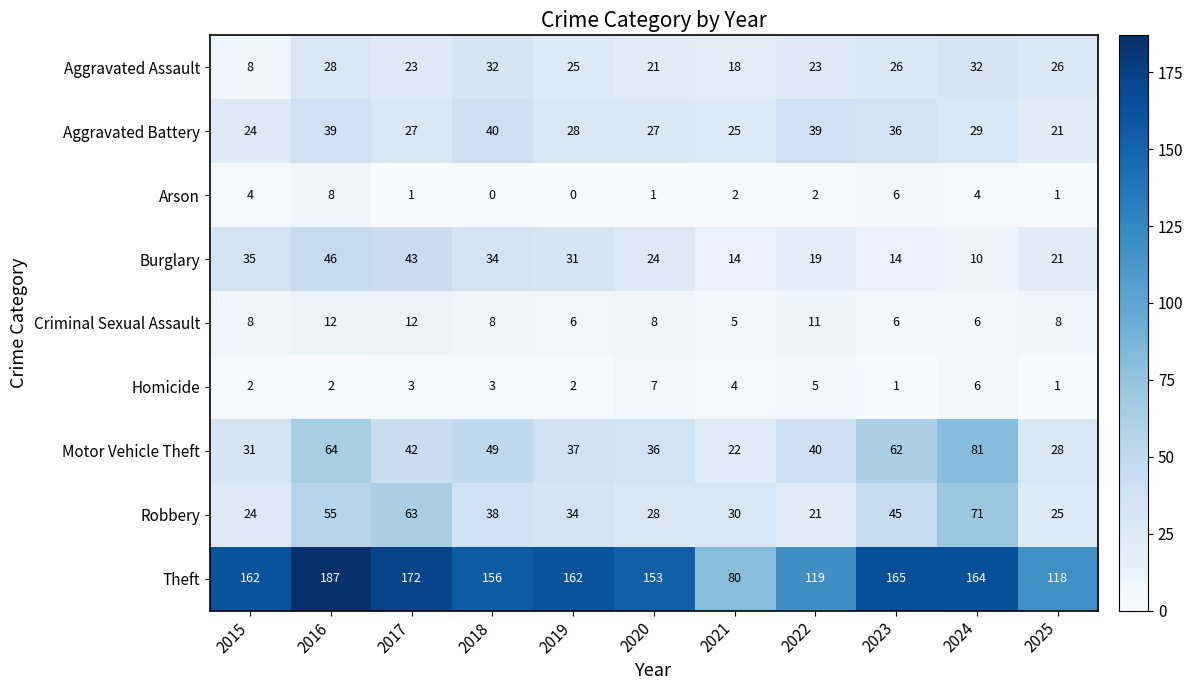

What is the difference between the second highest and second lowest values in the Motor Vehicle Theft series?

36